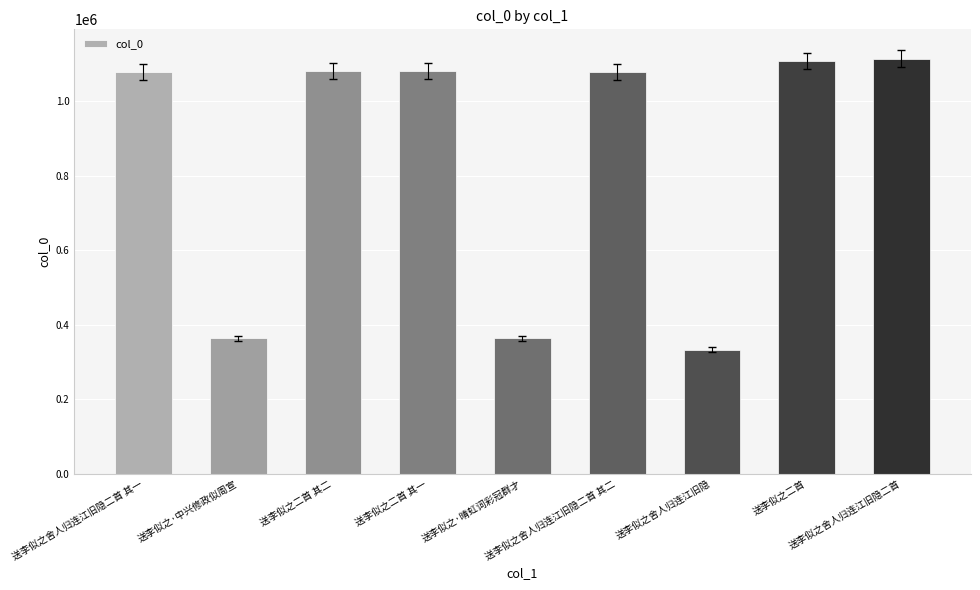

Between 送李似之·中兴修政似周宣 and 送李似之二首 其二, which is larger?

送李似之二首 其二